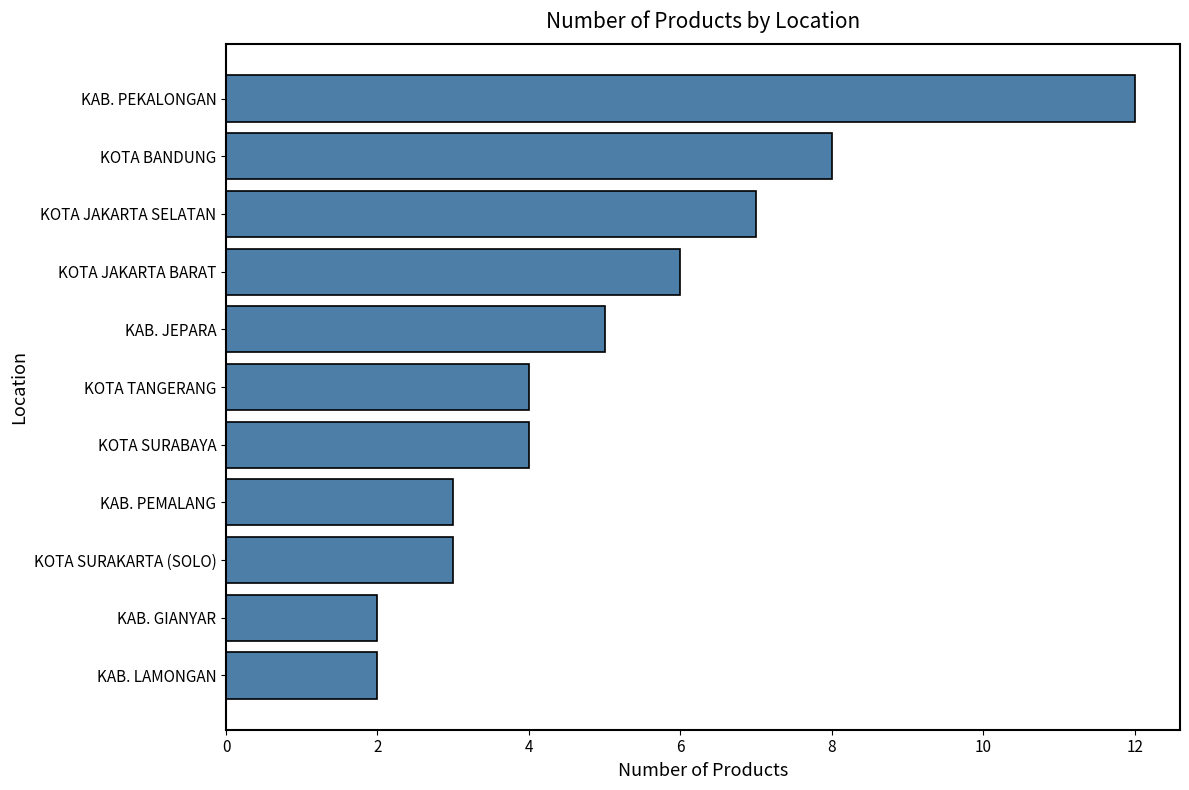

What is the ratio of the value at KAB. LAMONGAN to the value at KAB. JEPARA?

0.4